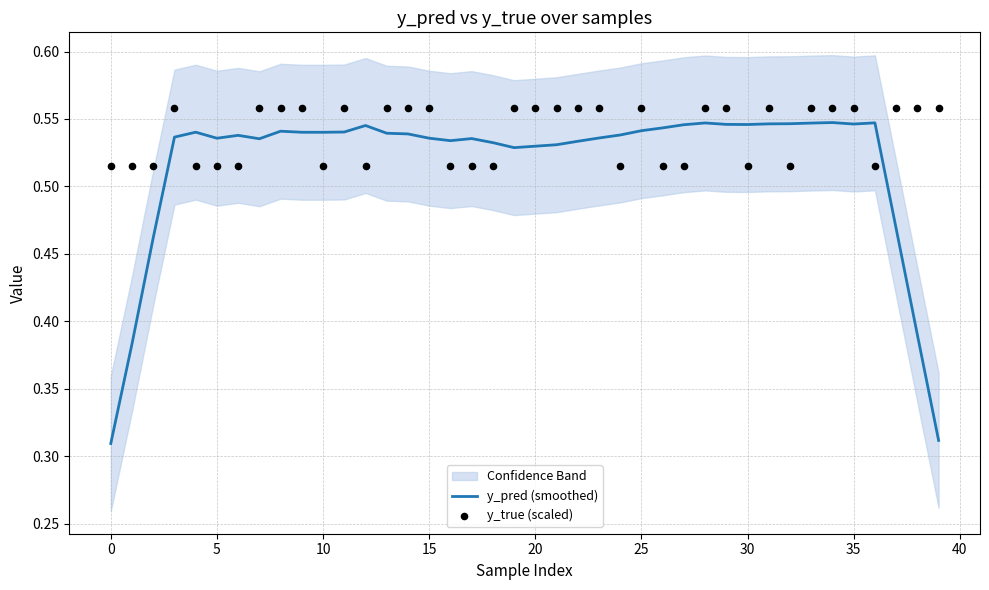

Which series reaches the maximum Y coordinate?

y_true (scaled)